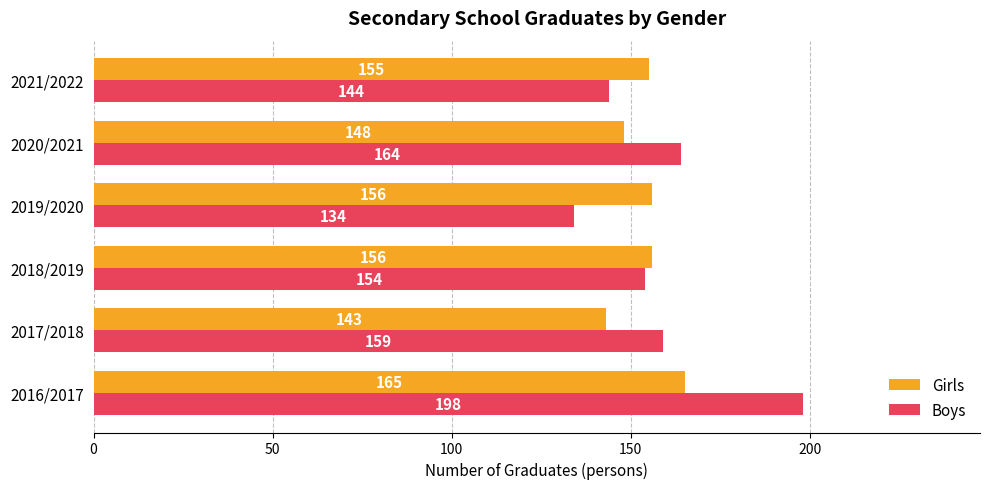

Is it true that Boys equals 226 at 2020/2021?

False